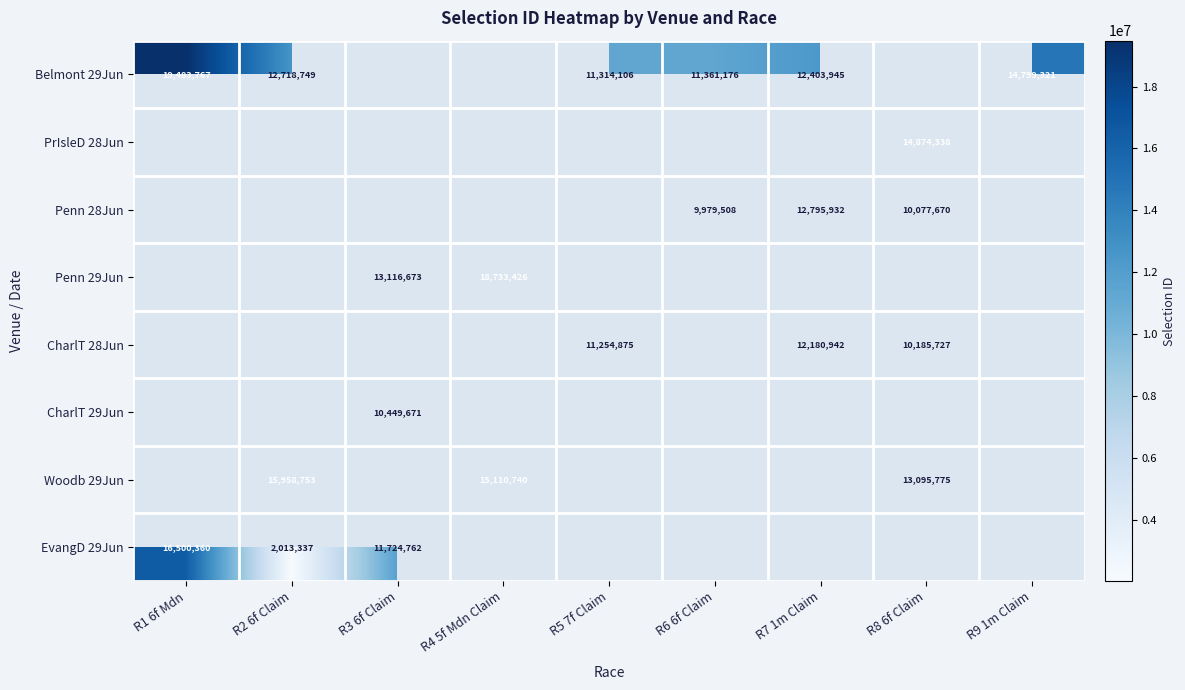

Is it true that CharlT 28Jun equals 12180942 at R7 1m Claim?

True